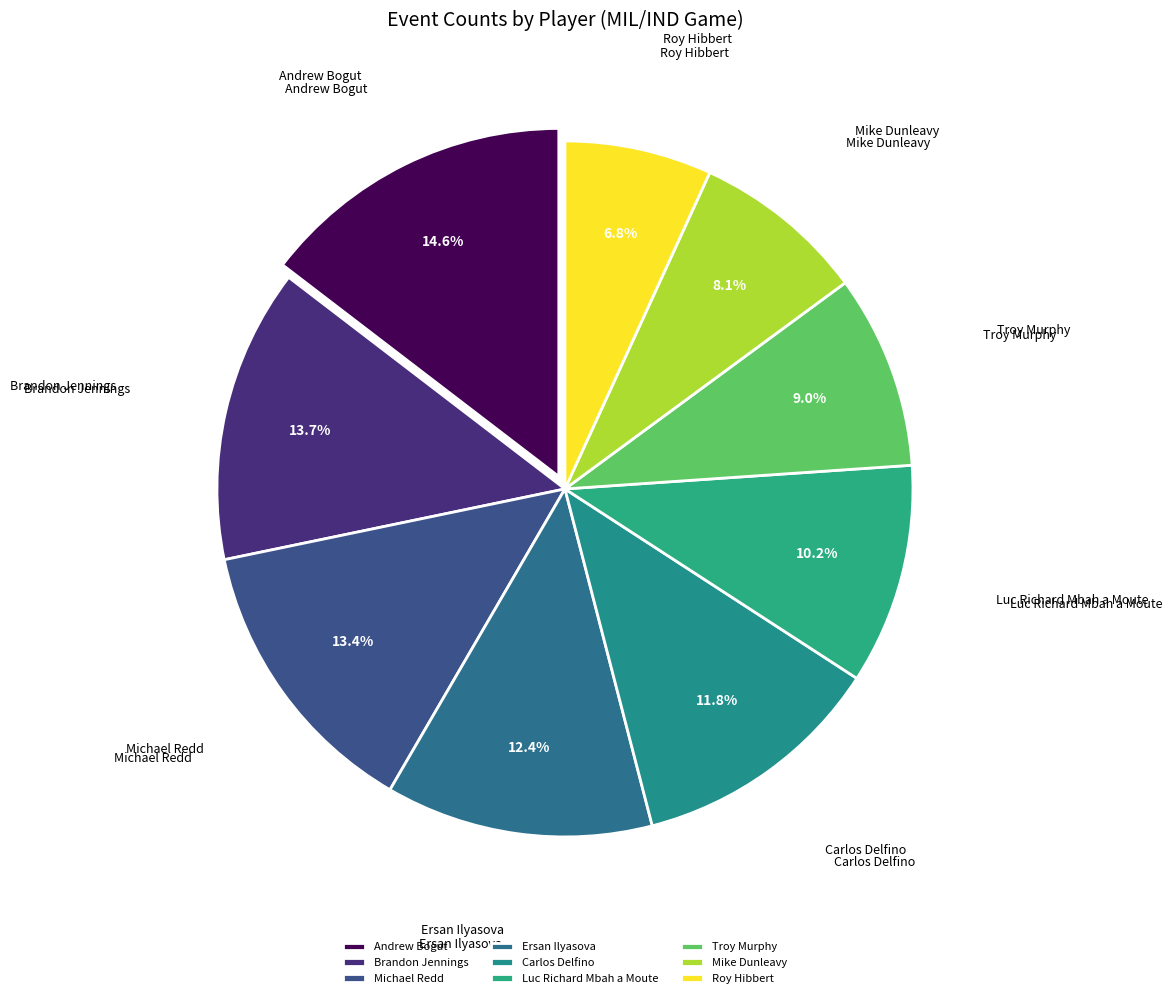

Do Ersan Ilyasova and Mike Dunleavy together represent more than half of the pie?

No